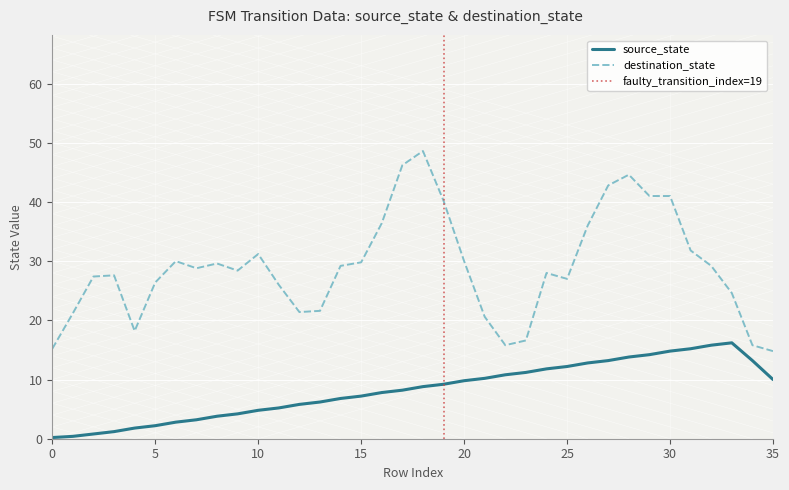

True or false: source_state and destination_state cross at least once.

False